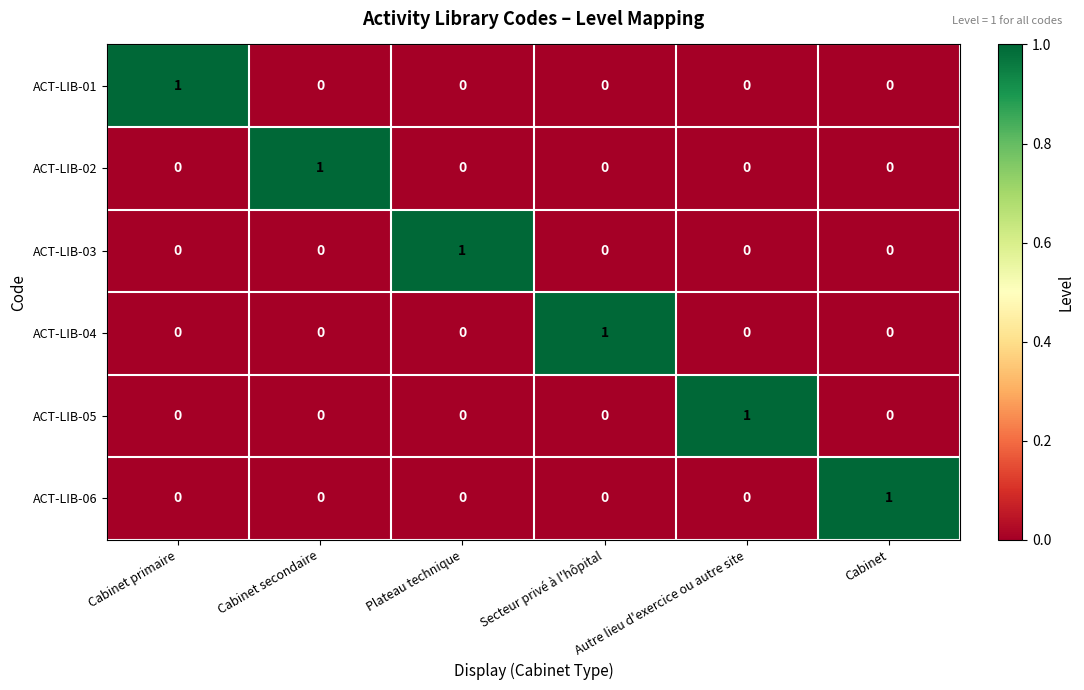

True or false: ACT-LIB-06 has a value of 1 at Cabinet.

True